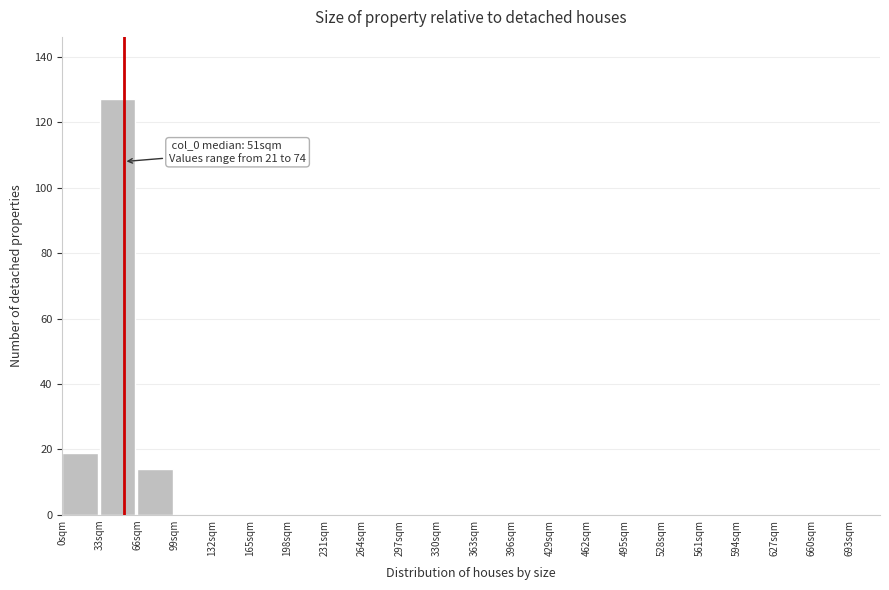

Over which range of the x-axis is the bar tallest?

33 to 66